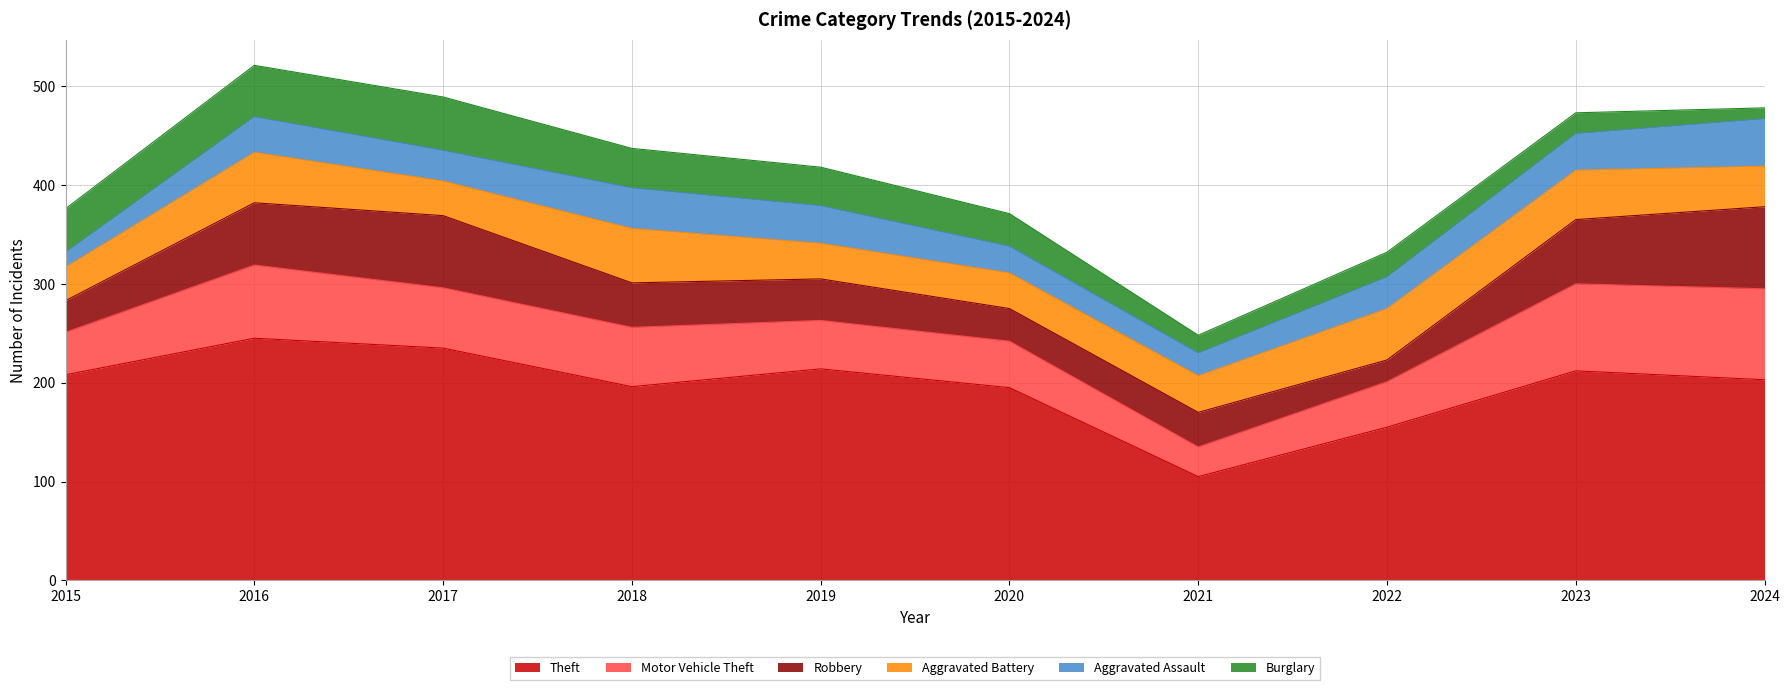

List the labels in order of Burglary value, largest first.

2017, 2016, 2015, 2018, 2019, 2020, 2022, 2023, 2021, 2024